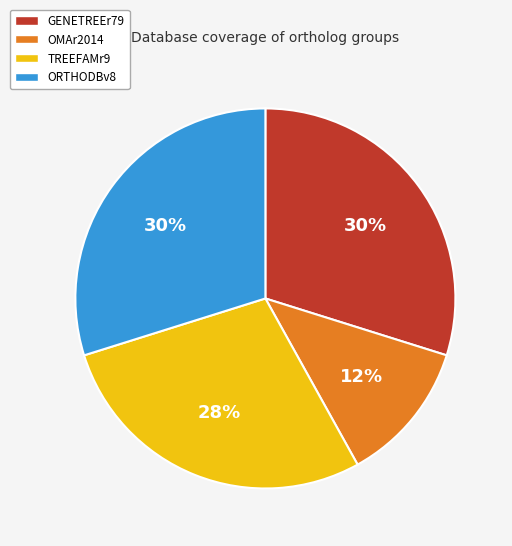

How many slices are in this pie chart?

4